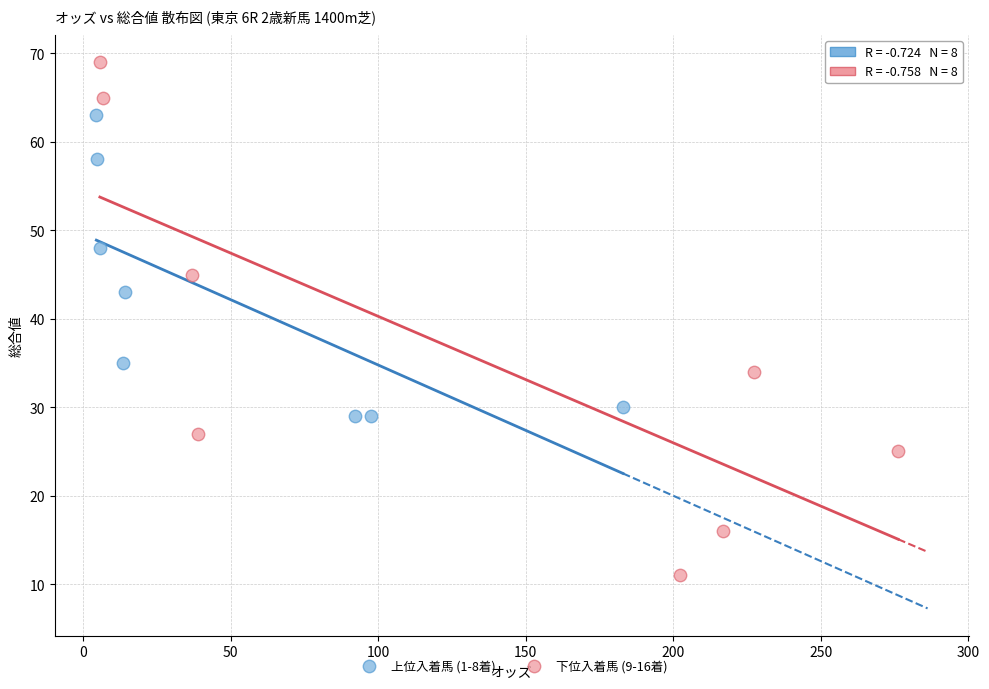

What are all the series names shown in the legend?

上位入着馬 (1-8着), 下位入着馬 (9-16着)